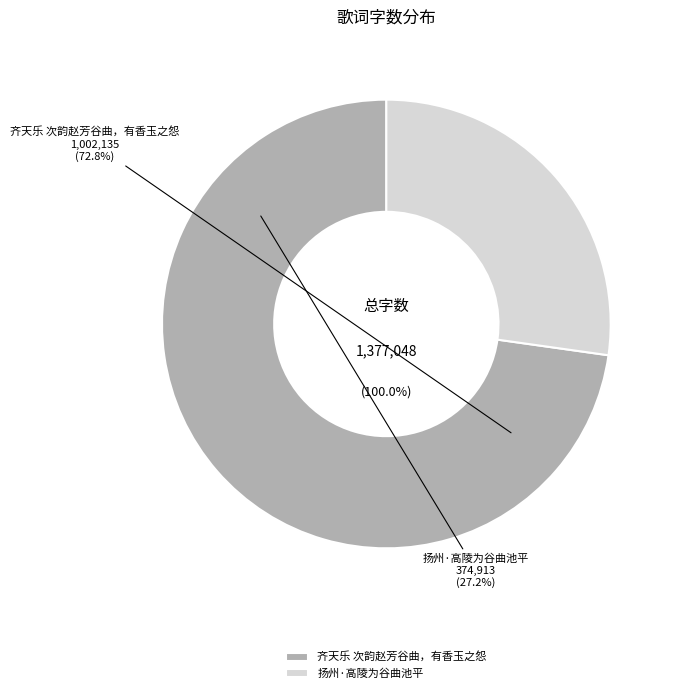

What percentage is the 扬州·高陵为谷曲池平 slice, to the nearest percent?

27%